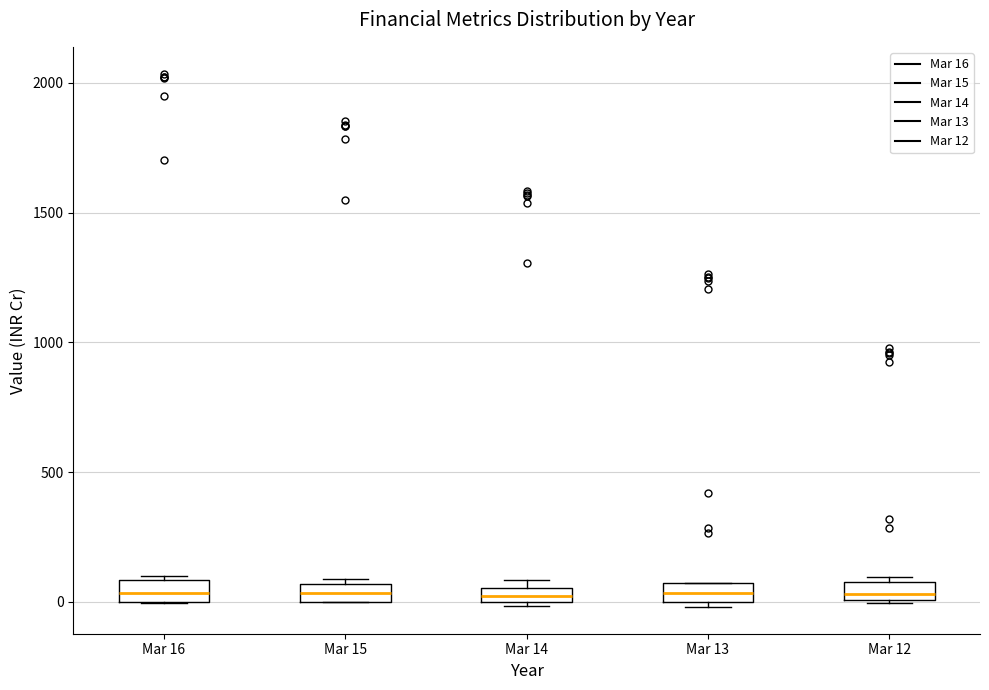

Where is the upper edge of the box for Mar 14 on the y-axis? The values are not printed on the chart, so give them approximately, as read against the axis.

50